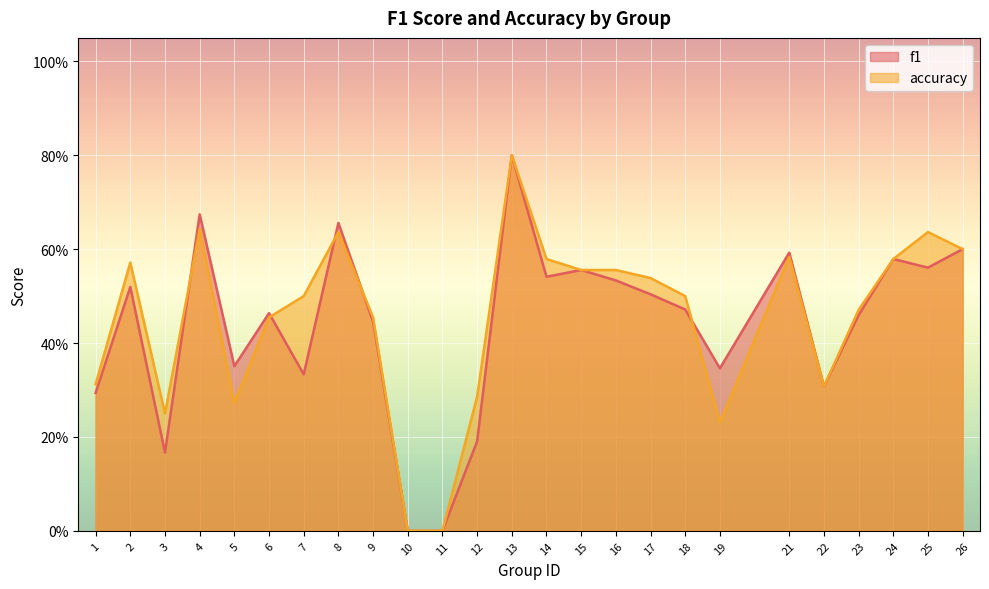

True or false: f1 and accuracy intersect in this chart.

True